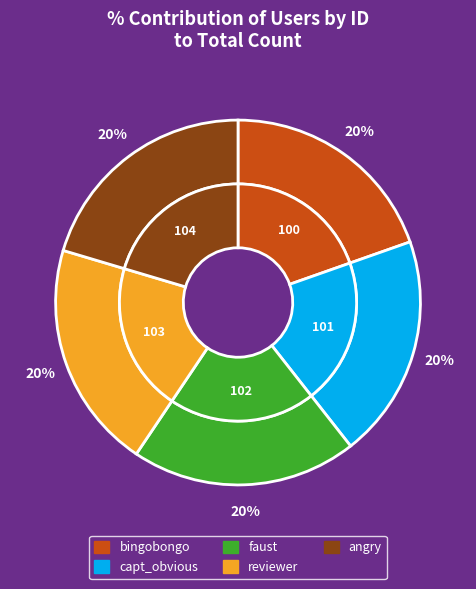

Is bingobongo the majority of the pie?

No